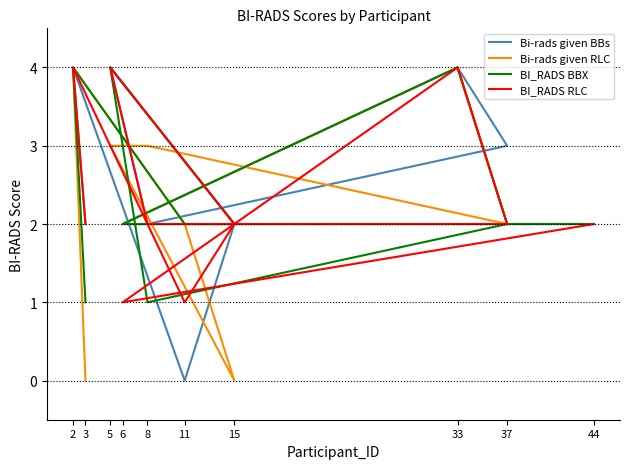

Which label corresponds to the largest value in the chart?

2